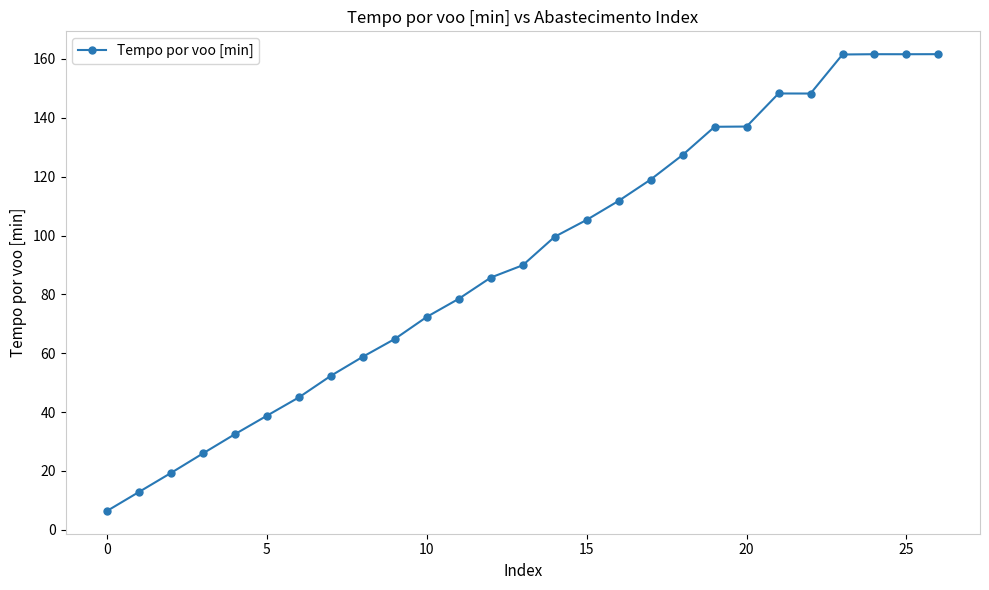

What is the value of the 6th point from the left?

38.8